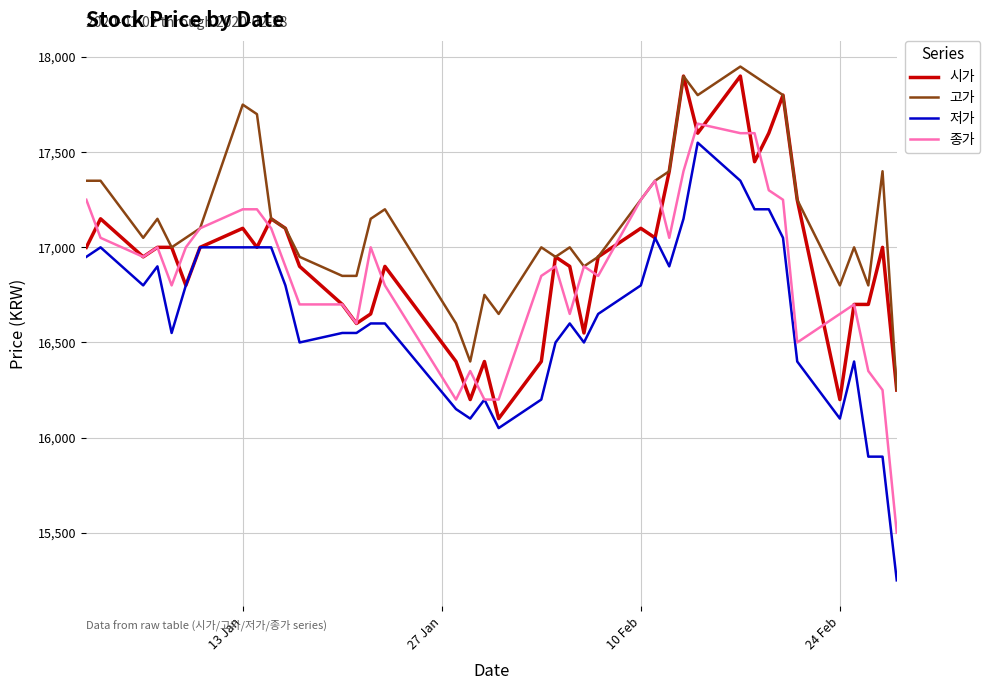

Which series has the widest spread of values?

저가